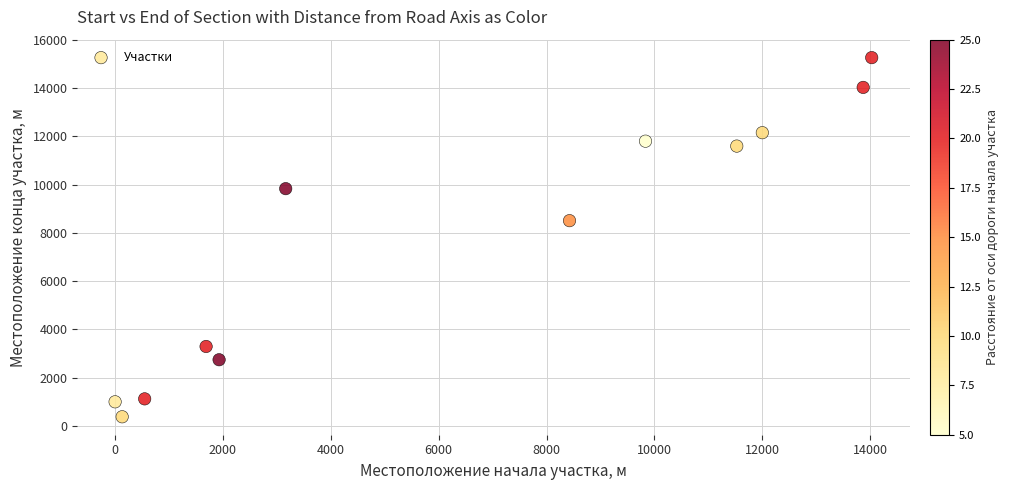

What is the range of X values (max minus min)?

14028